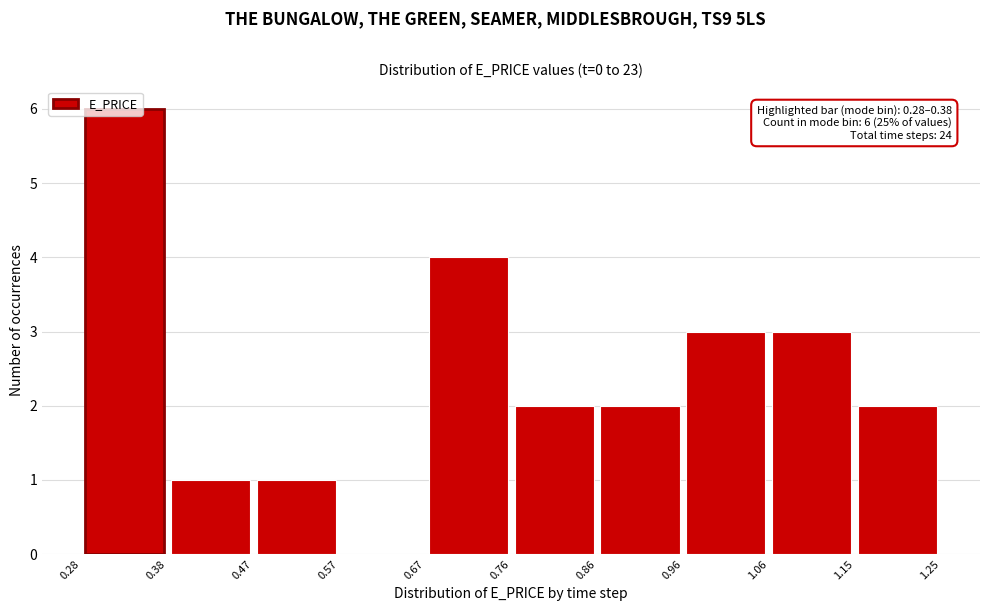

Over which range of the x-axis is the bar tallest?

0.28 to 0.38